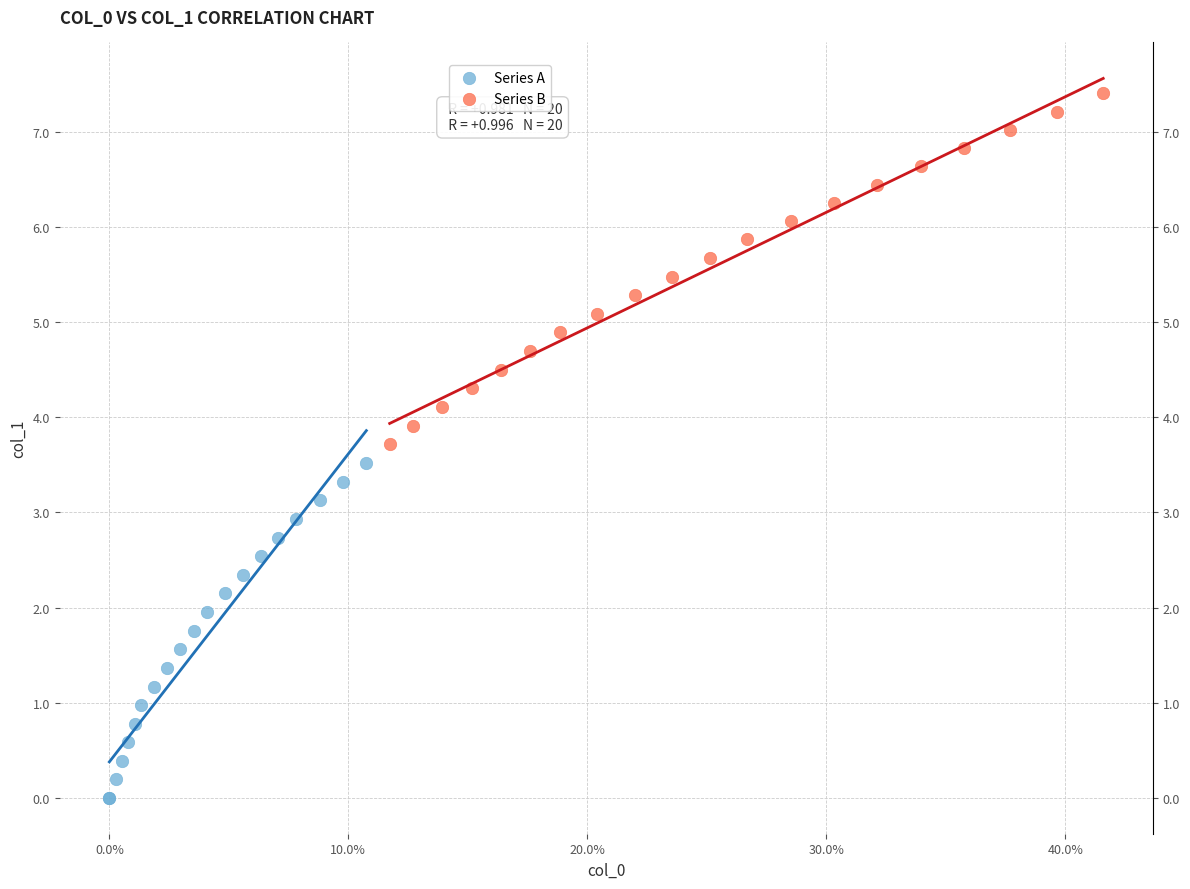

What are all the series names shown in the legend?

Series A, Series B